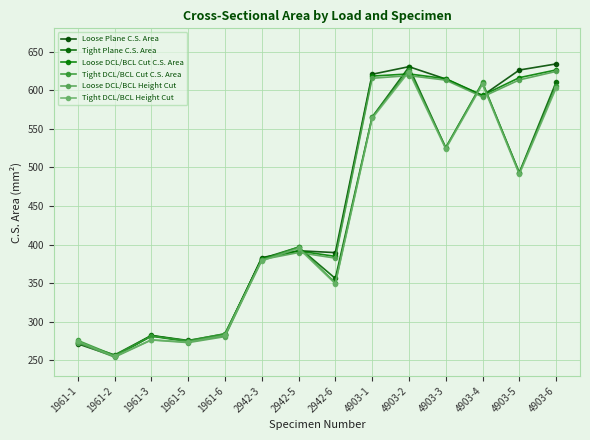

Rank the series at 2942-3 from highest to lowest value.

Loose Plane C.S. Area, Tight Plane C.S. Area, Loose DCL/BCL Cut C.S. Area, Loose DCL/BCL Height Cut, Tight DCL/BCL Cut C.S. Area, Tight DCL/BCL Height Cut